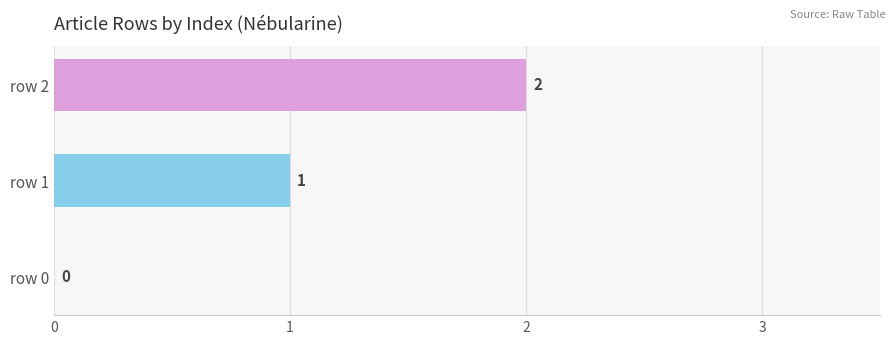

Which label corresponds to the largest value in the chart?

row 2